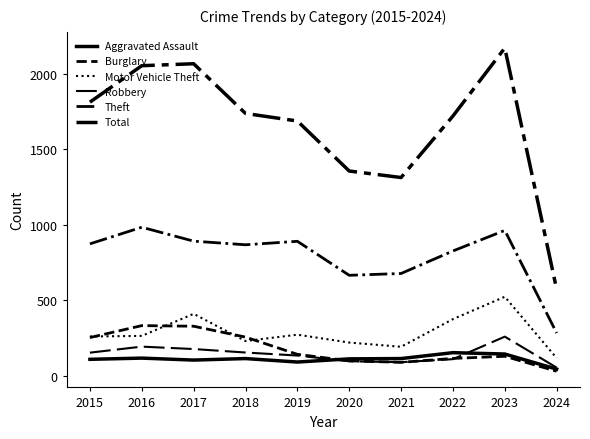

What is the value of the Total point at the 9th from the left?

2170